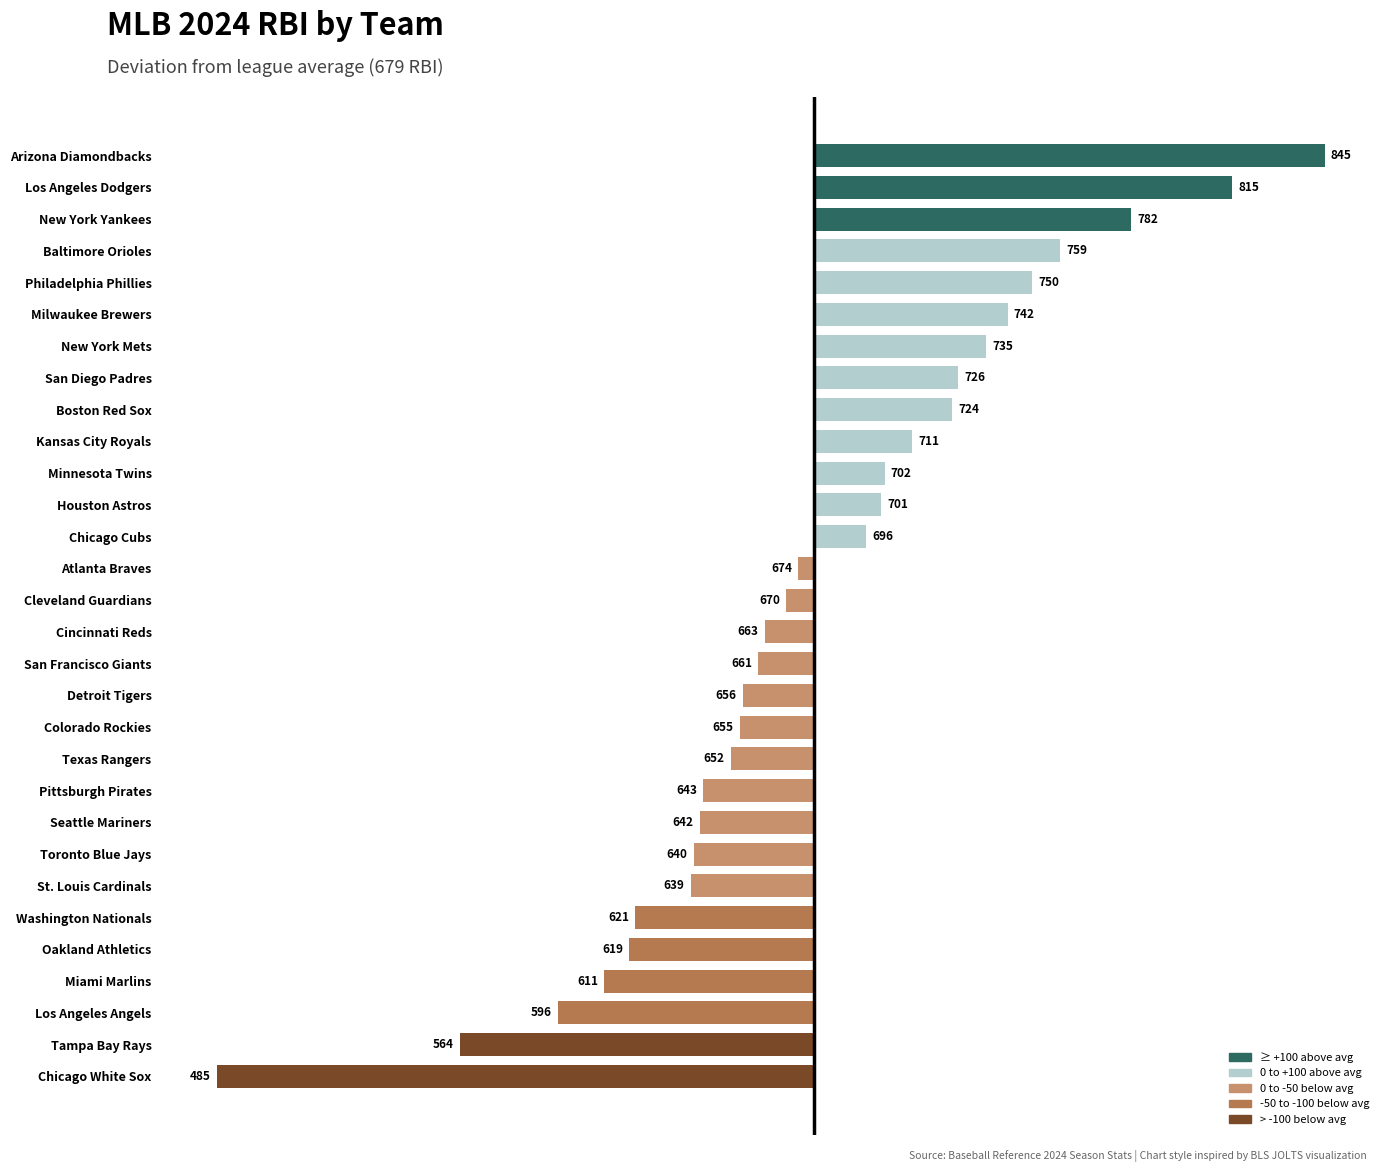

What is the approximate value at Colorado Rockies, to the nearest 5?

655